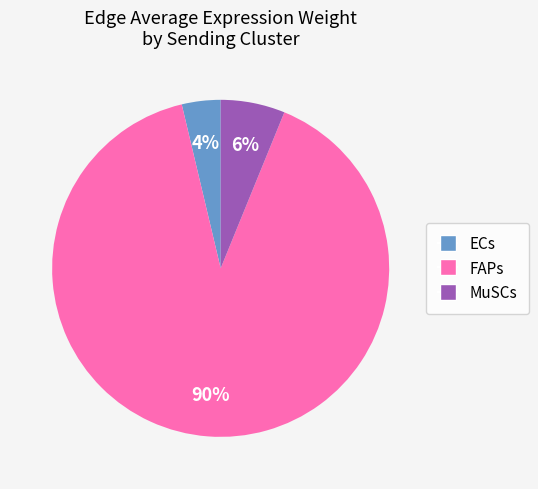

How many segments does this pie chart have?

3